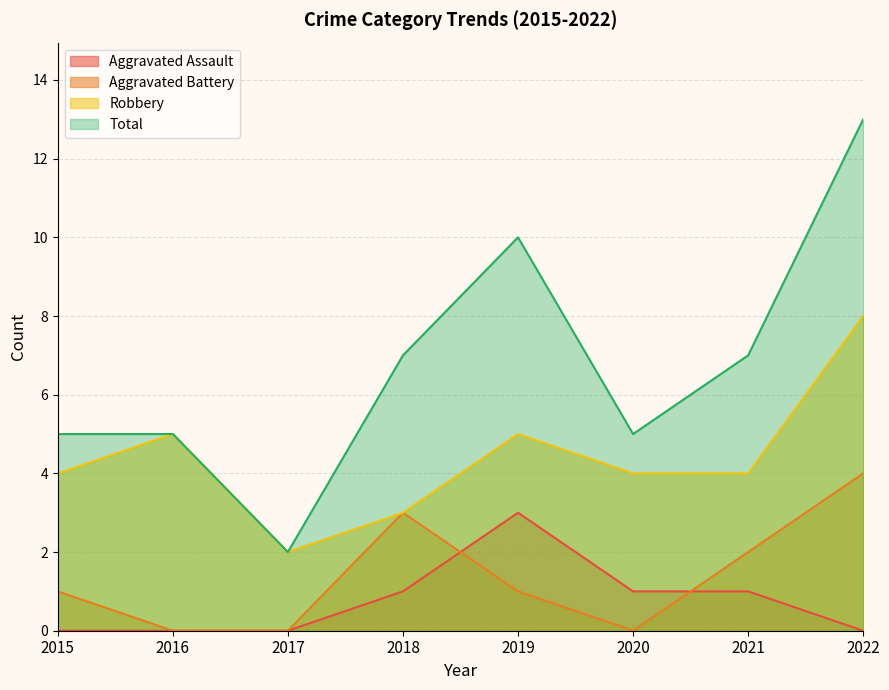

How many data points in Aggravated Assault are above 1?

1